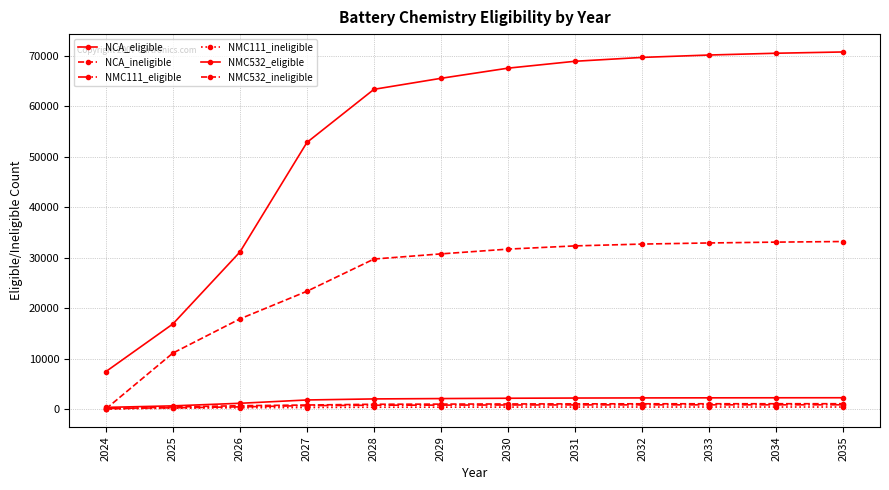

After their last crossing, which series has the higher values: NMC532_ineligible or NMC111_eligible?

NMC532_ineligible